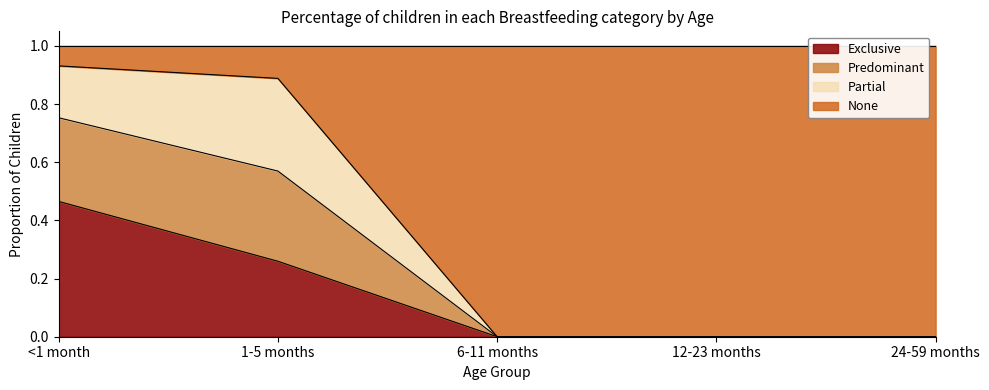

What position from the right is 6-11 months?

3